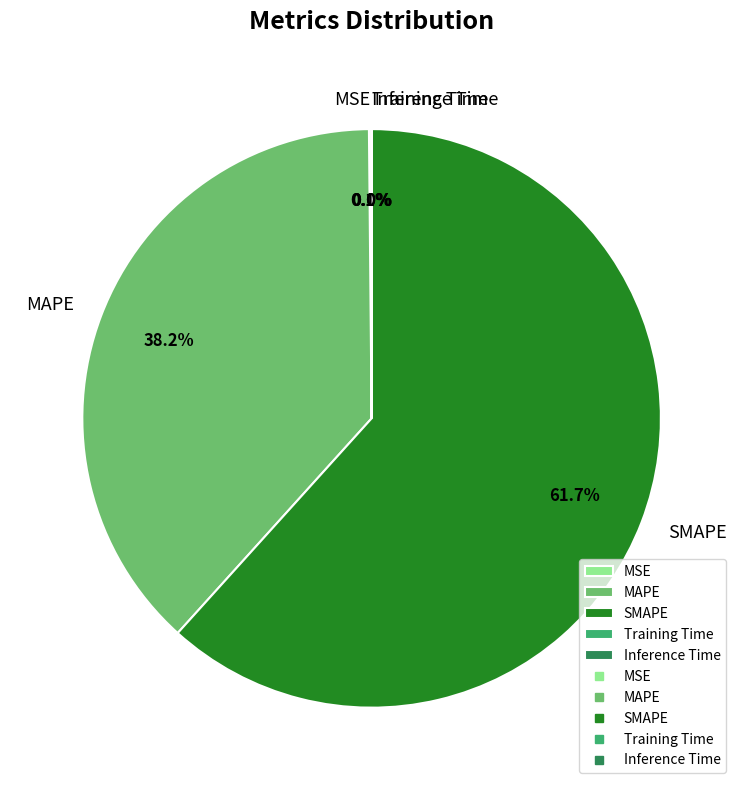

Which slice is the largest?

SMAPE